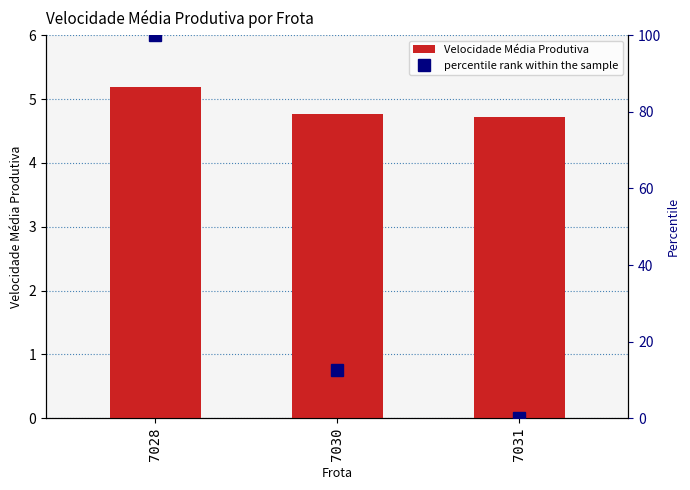

List the series in order of their overall mean, lowest first.

Velocidade Média Produtiva, percentile rank within the sample